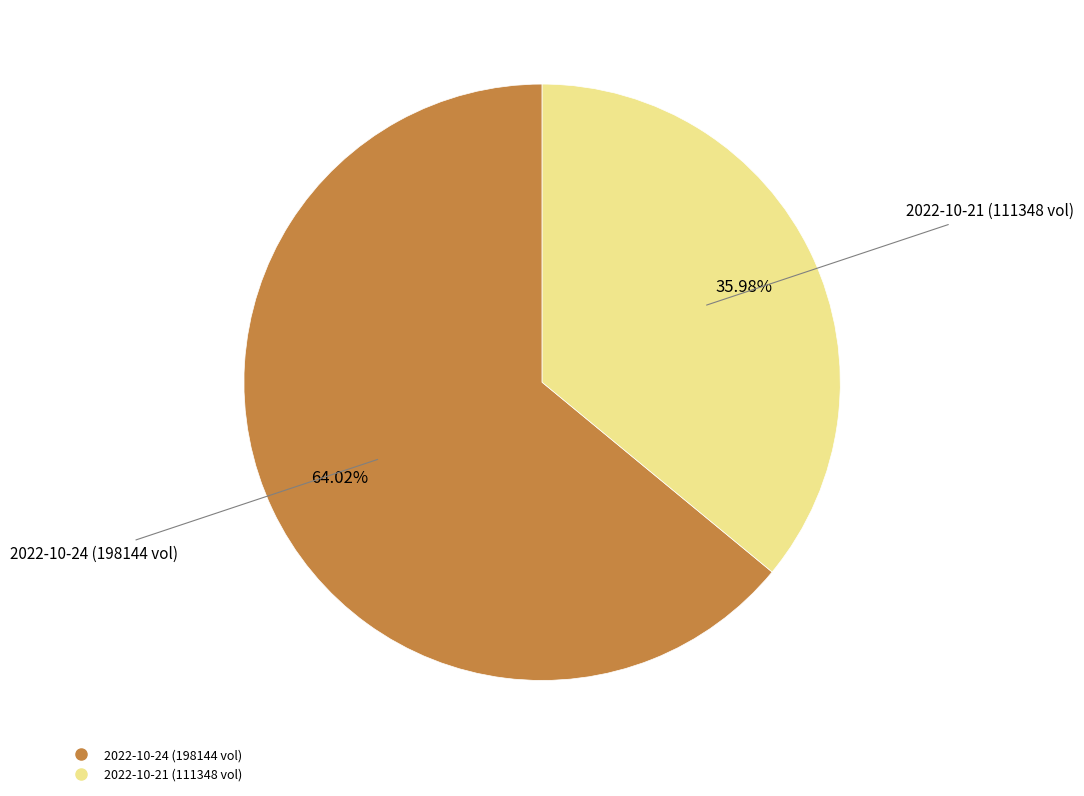

Does any single category account for the majority?

Yes